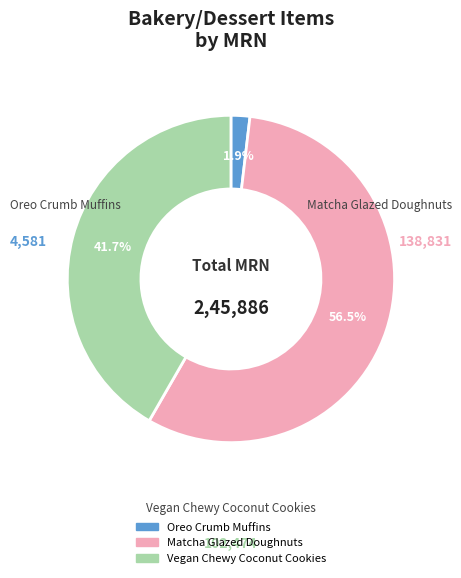

True or false: Oreo Crumb Muffins accounts for 10% of the total.

False